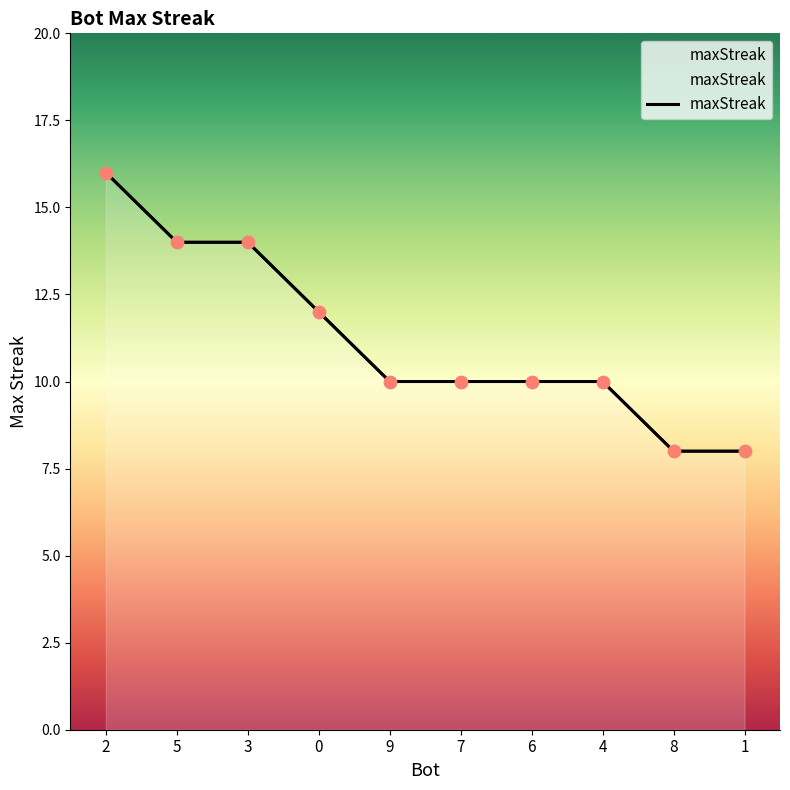

Between 5 and 8, which is larger?

5